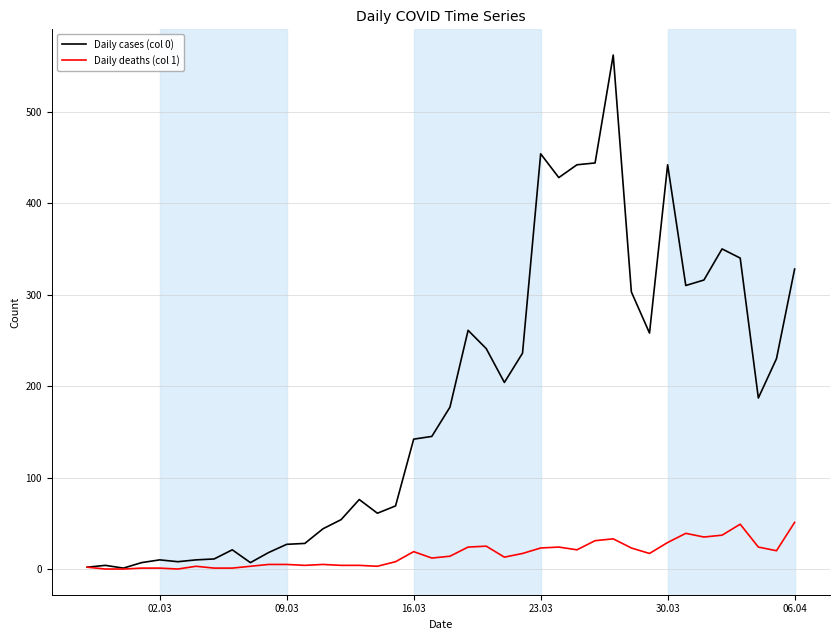

Which series has the largest total across all categories?

Daily cases (col 0)